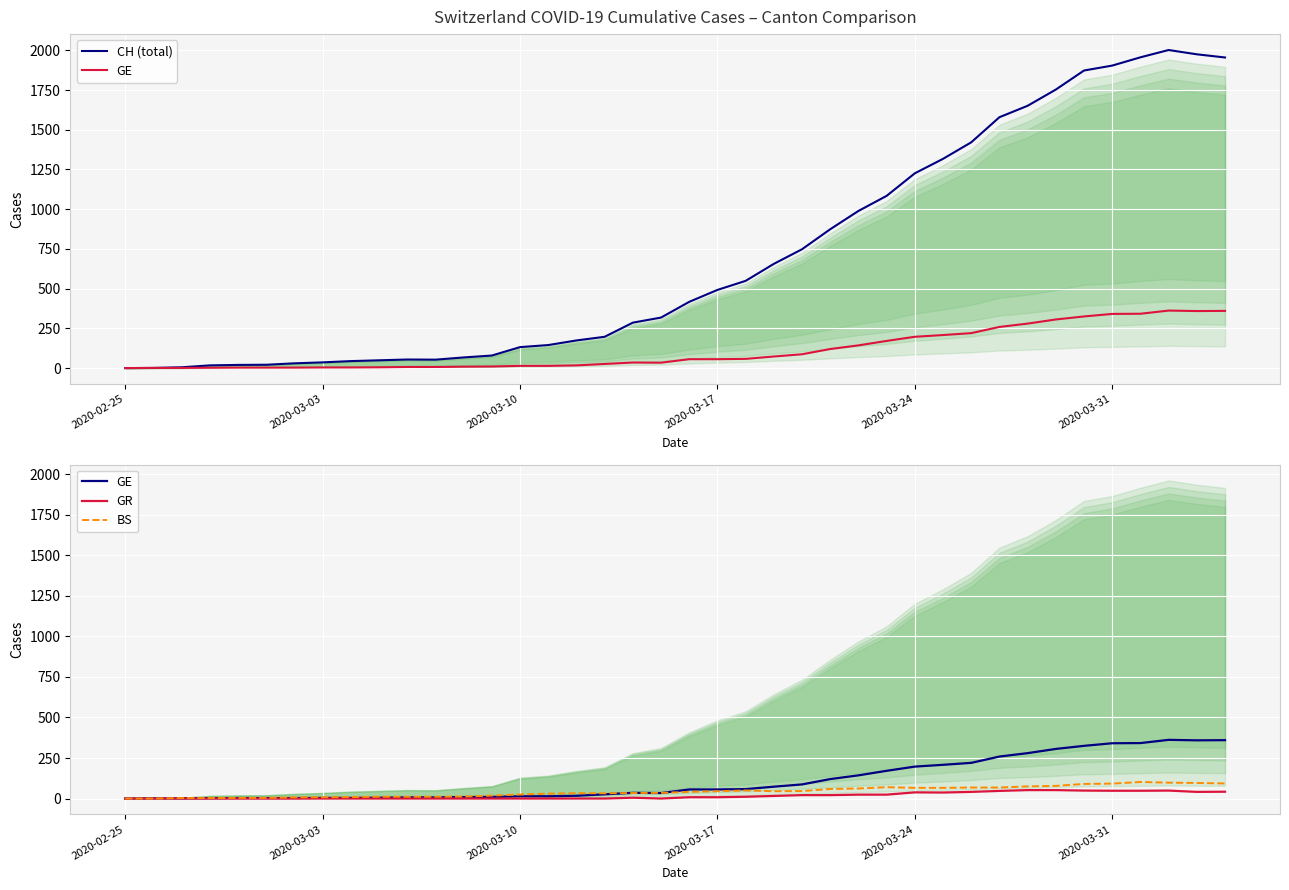

How many categories are shown in the chart?

40